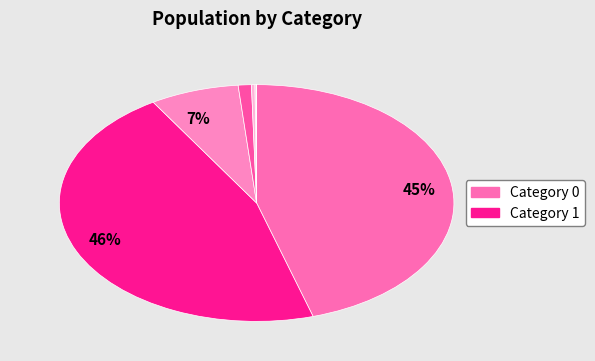

Does any single category account for the majority?

No